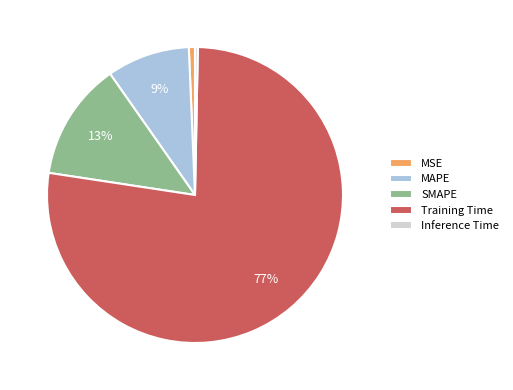

Which slice is the largest?

Training Time